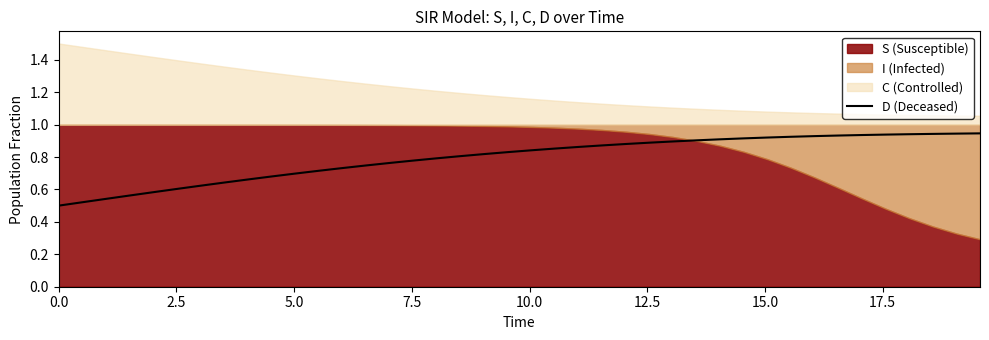

How many values are between 0 and 1?

40